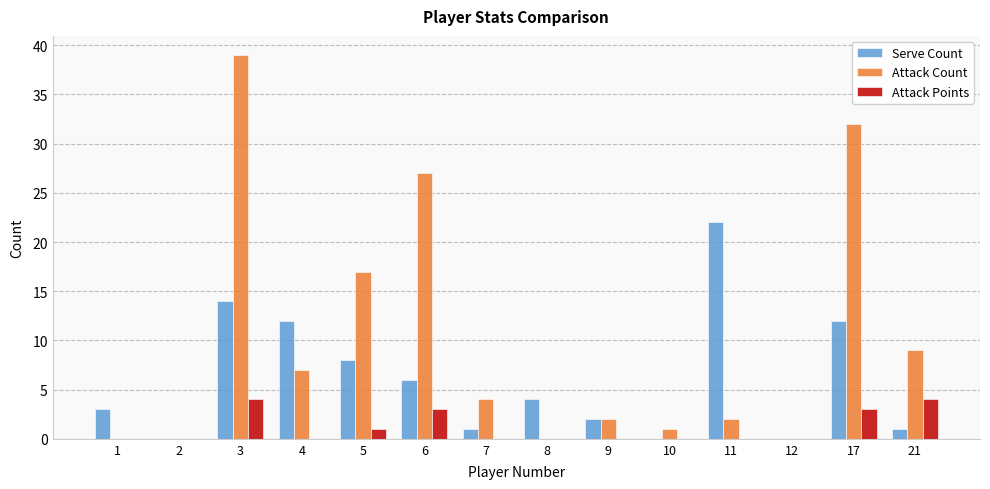

How many distinct data groups are displayed?

3